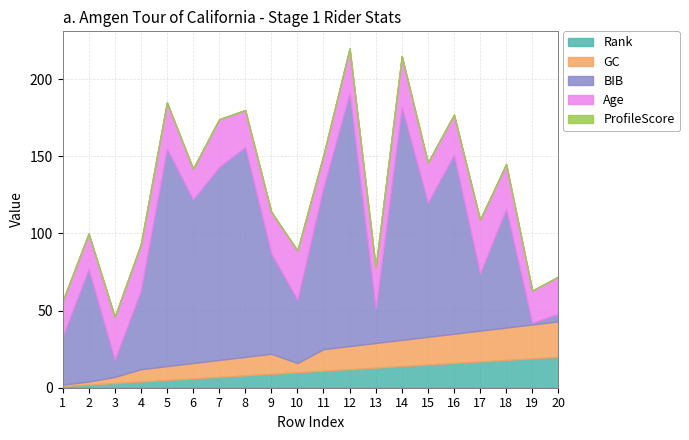

True or false: Age and Rank cross at least once.

False